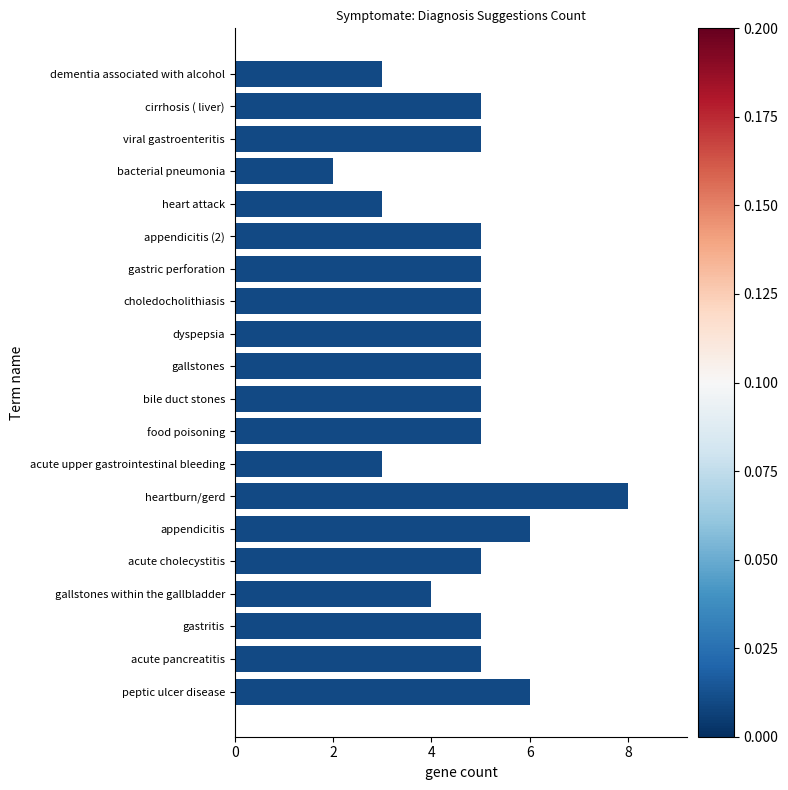

Approximately how many times larger is the value at acute cholecystitis compared to peptic ulcer disease?

0.8